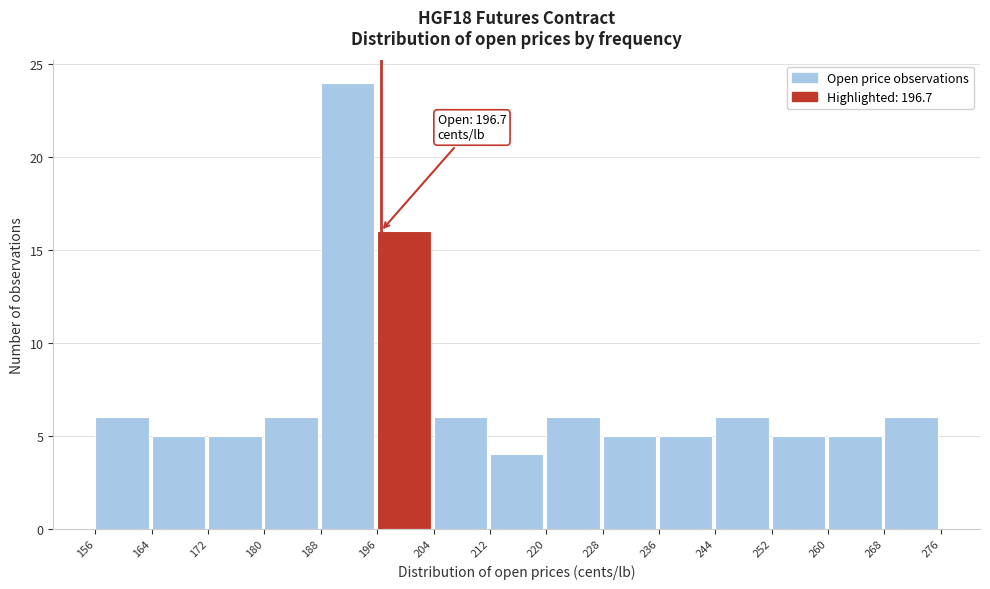

Which range on the x-axis has the tallest bar?

188 to 196